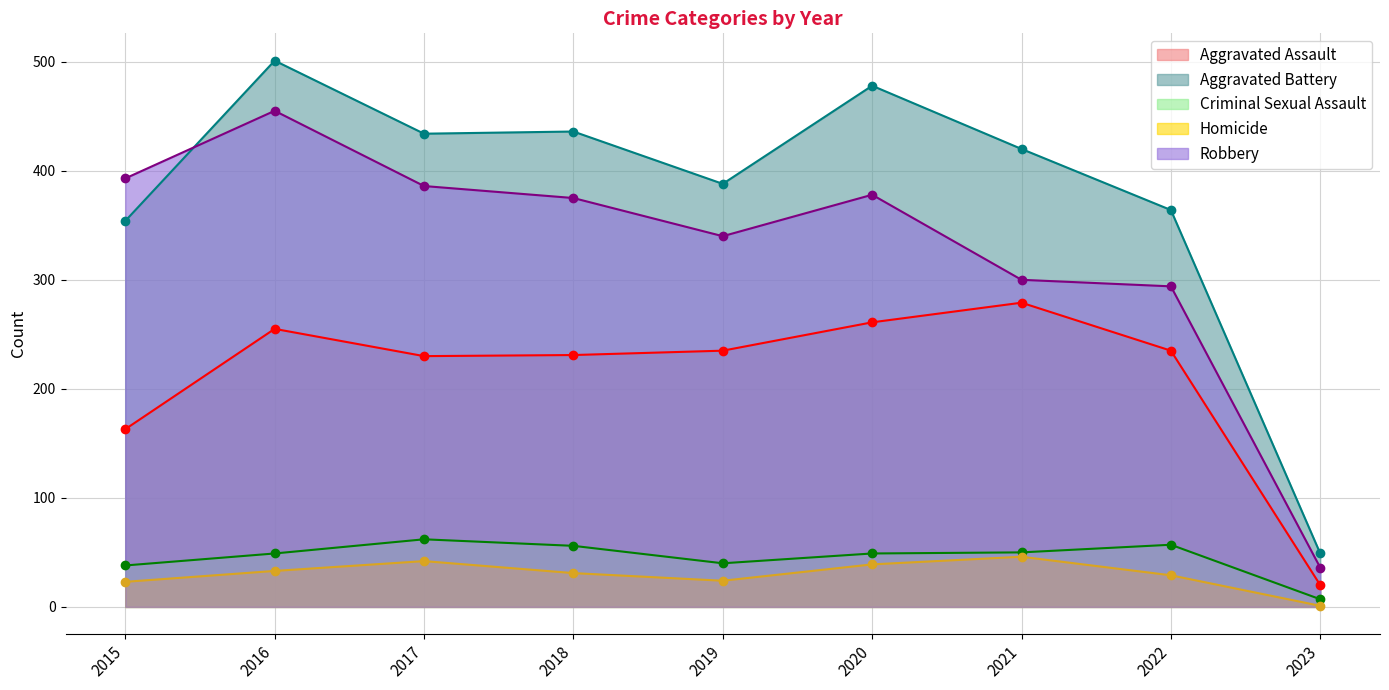

Reading left to right, transcribe all the data shown in this chart.

Aggravated Assault: 2015=163	2016=255	2017=230	2018=231	2019=235	2020=261	2021=279	2022=235	2023=20
Aggravated Battery: 2015=354	2016=501	2017=434	2018=436	2019=388	2020=478	2021=420	2022=364	2023=49
Criminal Sexual Assault: 2015=38	2016=49	2017=62	2018=56	2019=40	2020=49	2021=50	2022=57	2023=7
Homicide: 2015=23	2016=33	2017=42	2018=31	2019=24	2020=39	2021=46	2022=29	2023=1
Robbery: 2015=393	2016=455	2017=386	2018=375	2019=340	2020=378	2021=300	2022=294	2023=36